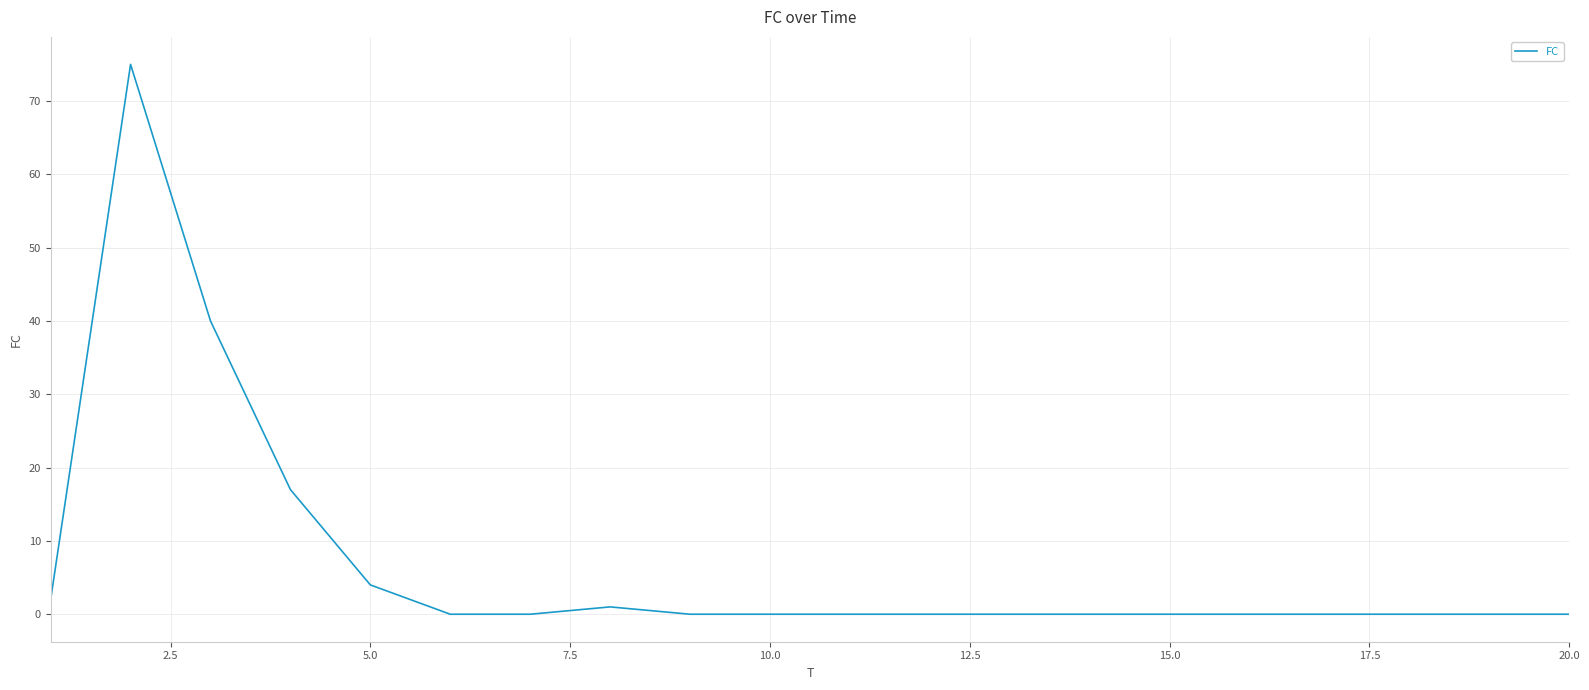

What is the maximum value shown in the chart?

75